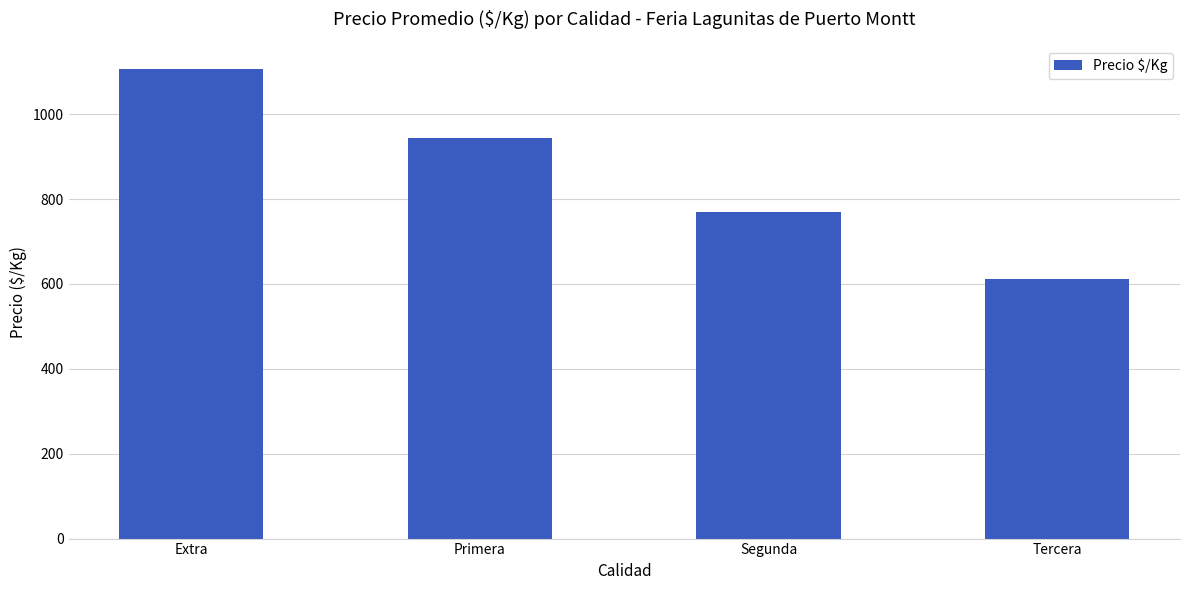

Approximately how many times larger is the value at Tercera compared to Segunda?

0.8